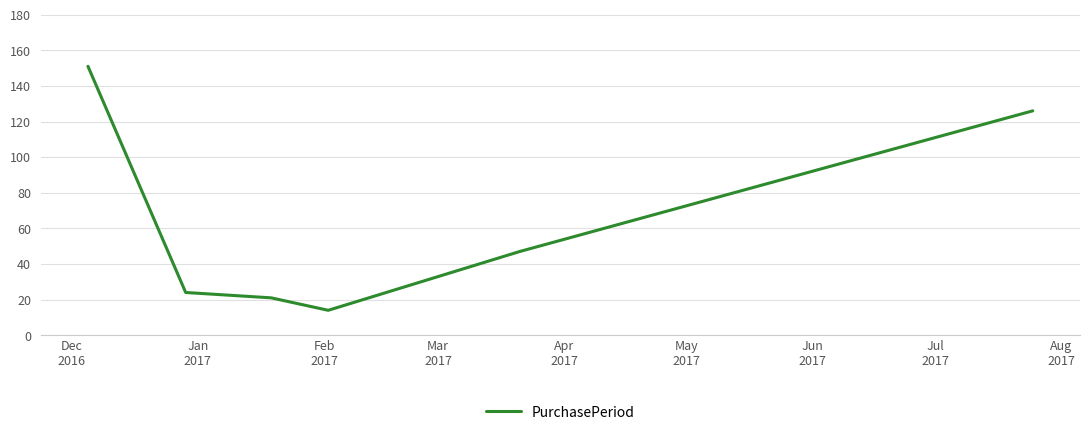

What is the average value?

64